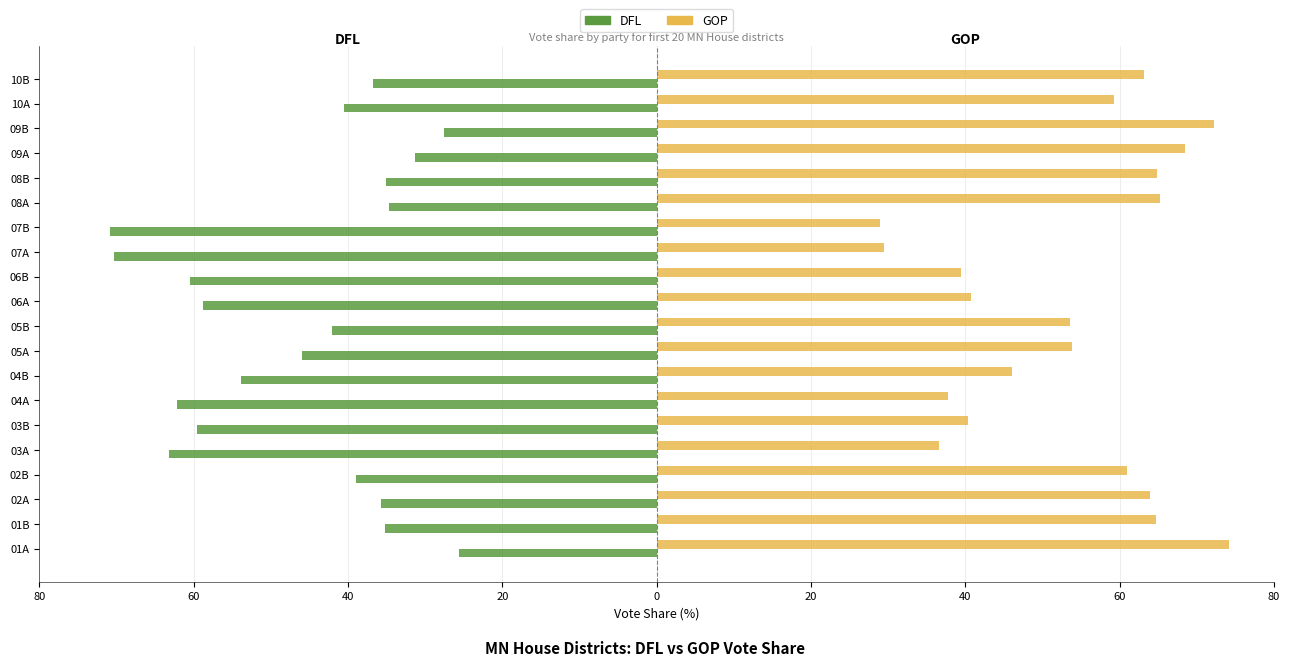

What are all the series names shown in the legend?

DFL, GOP